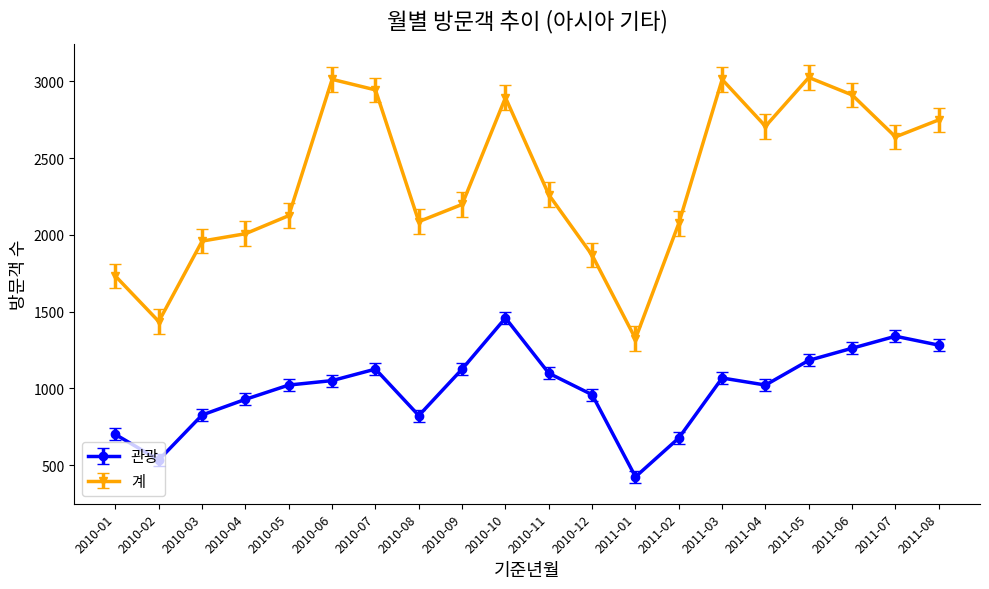

Is it true that 계 equals 1798 at 2011-05?

False